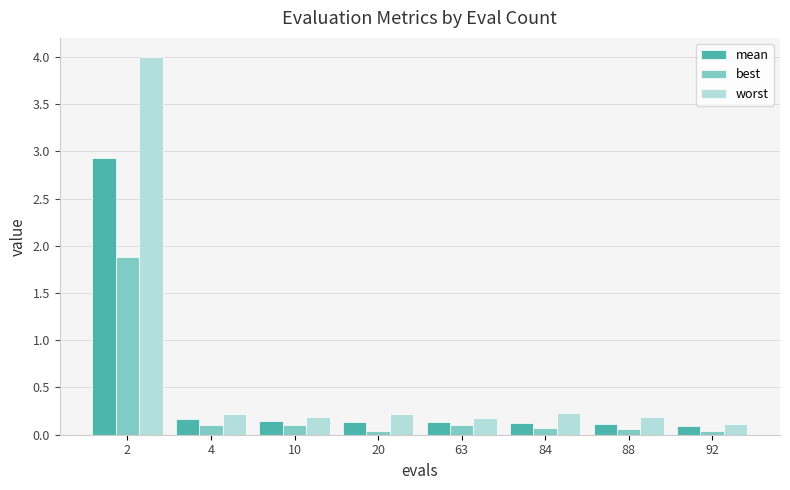

List the series in order of their peak value, highest first.

worst, mean, best